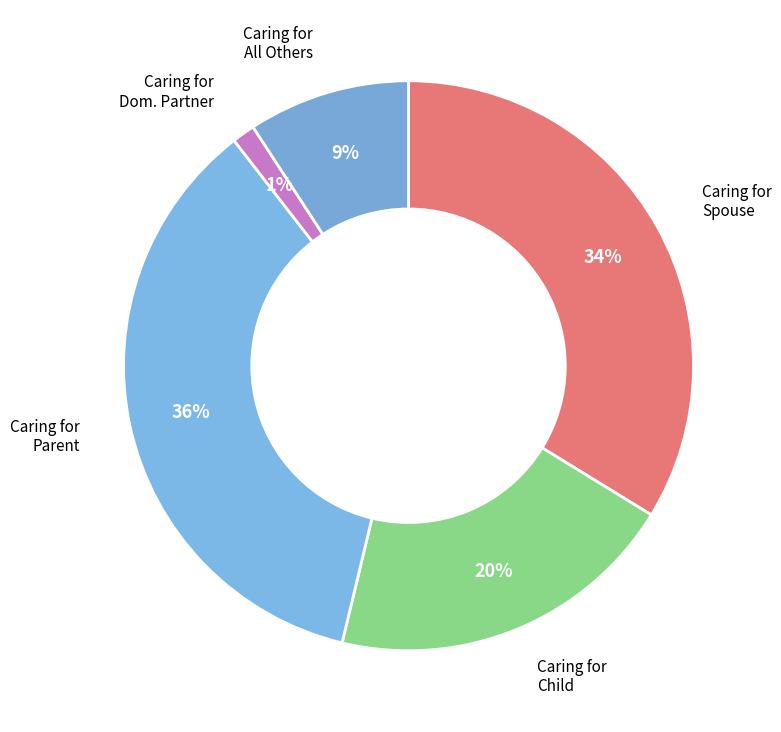

How many segments does this pie chart have?

5